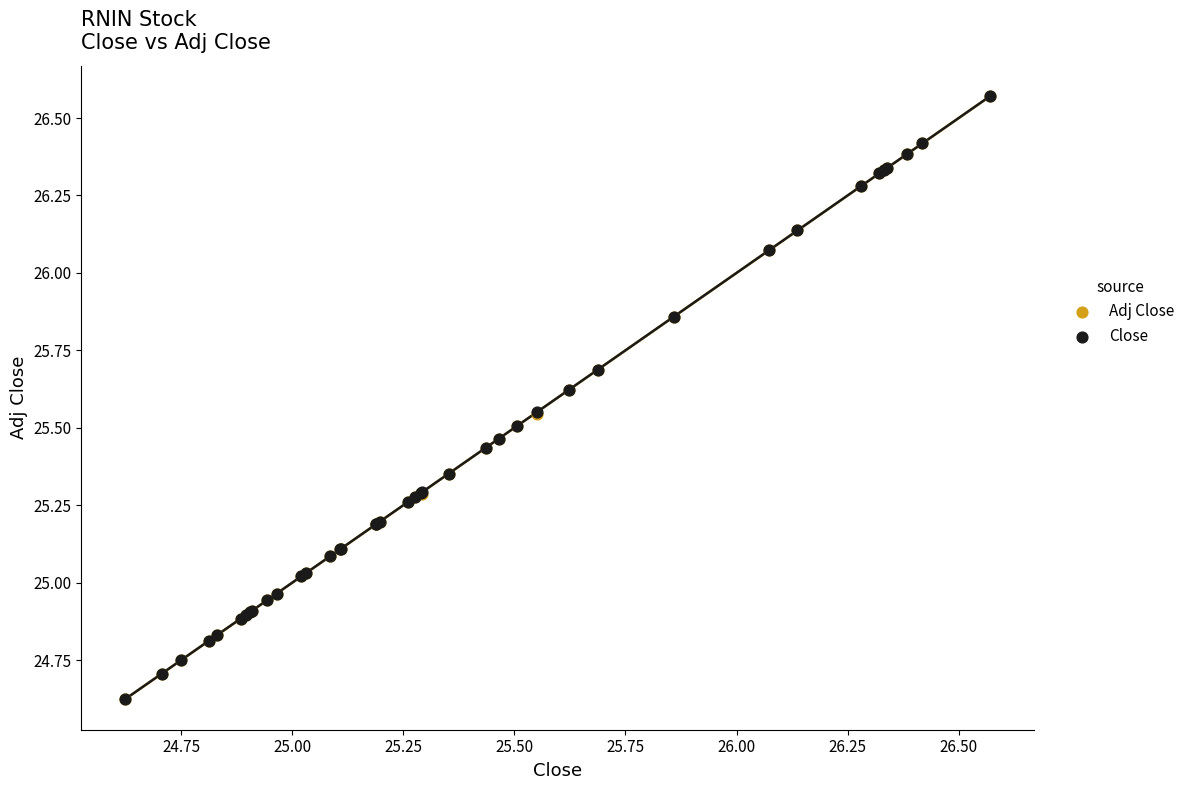

What are all the series names shown in the legend?

Adj Close, Close